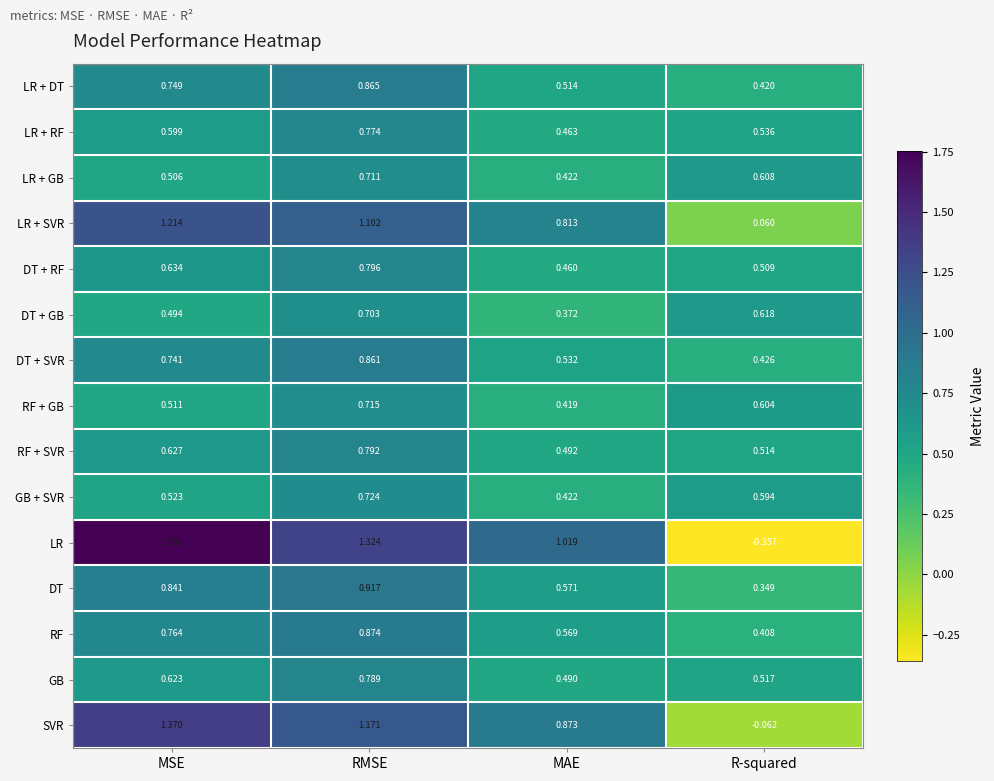

Which series has the largest total across all categories?

LR